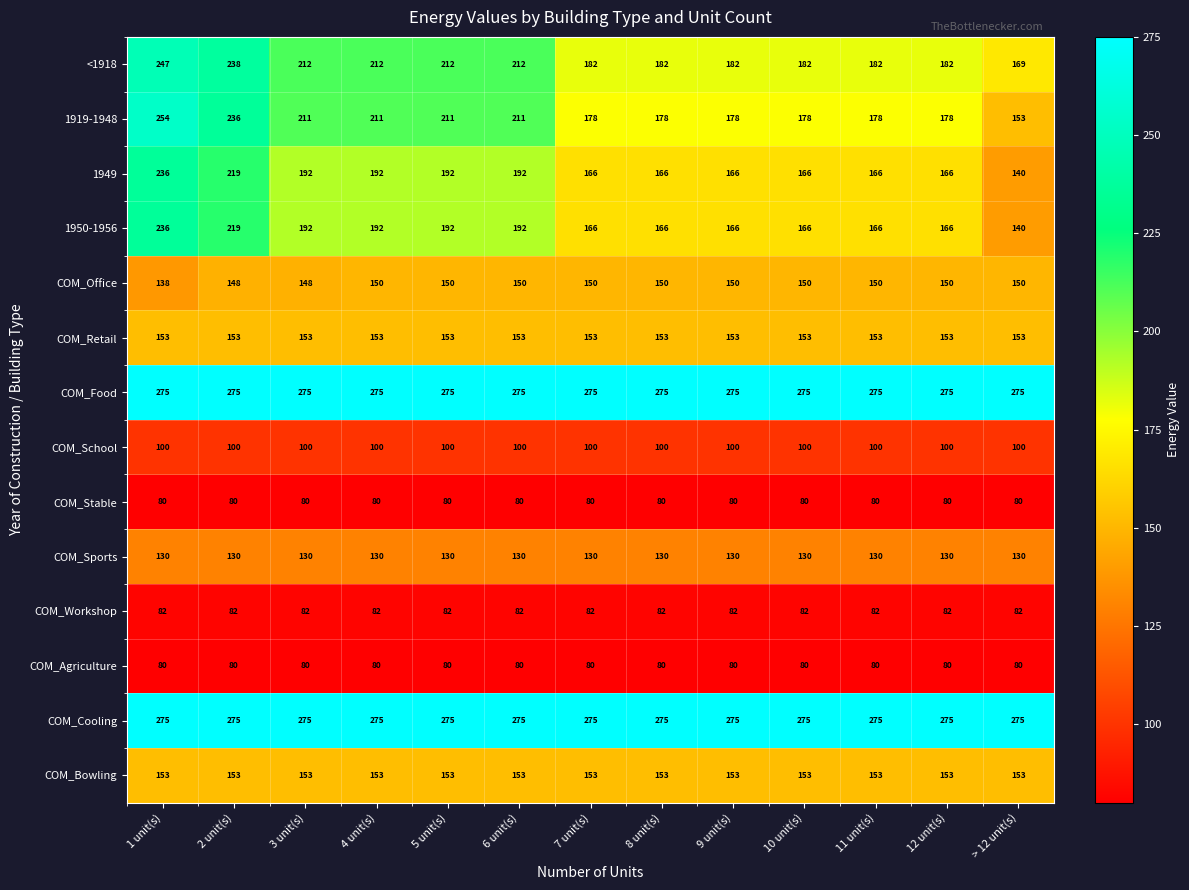

What is the spread (max minus min) of values at > 12 unit(s)?

195